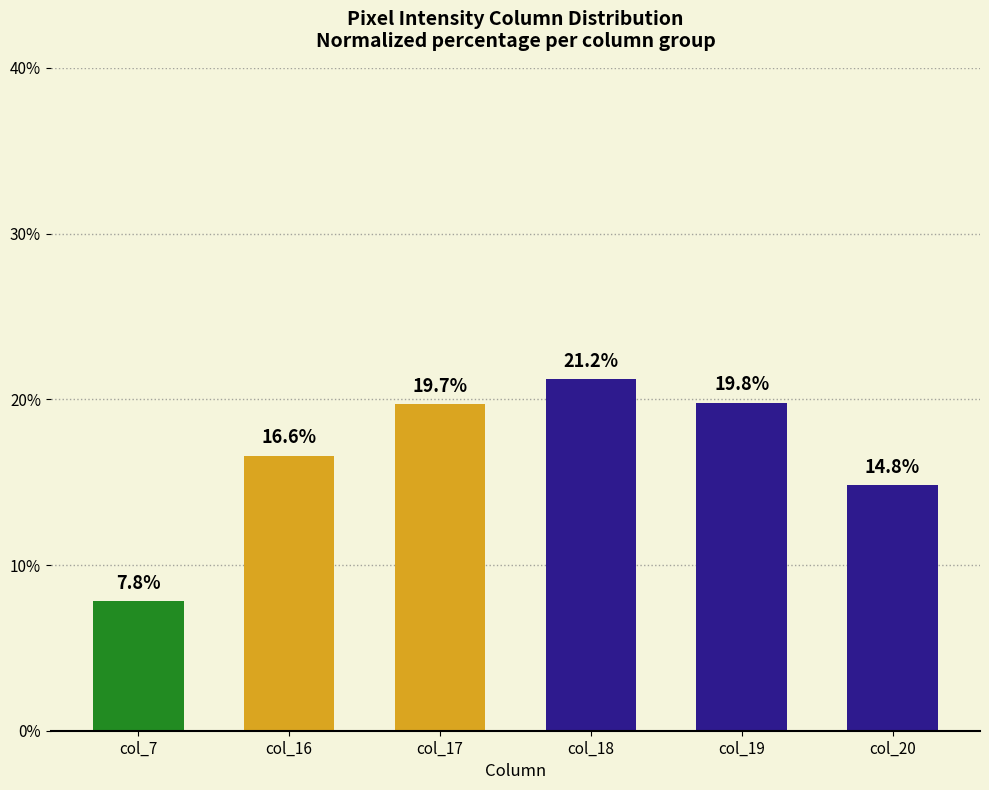

The value at col_18 is 5.5. True or false?

False